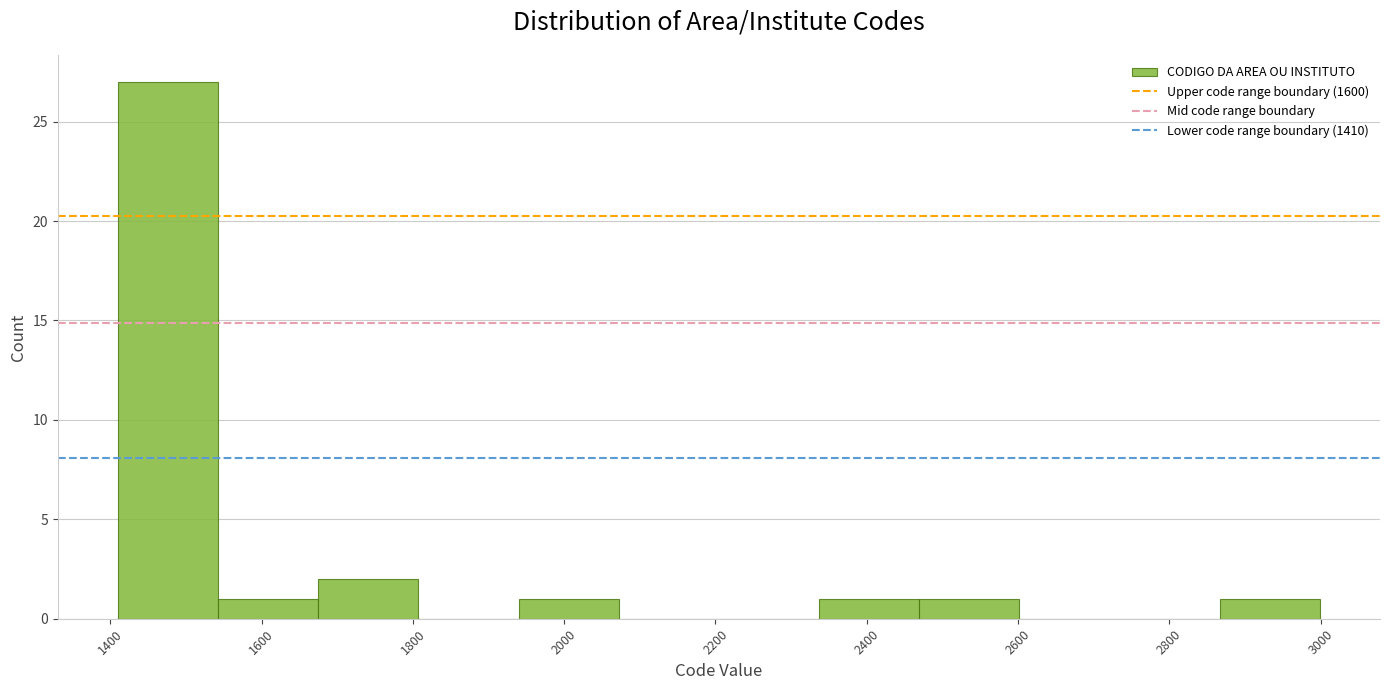

Reading left to right, list every bar in this chart as the range it spans on the x-axis followed by its height. Neither the bar edges nor the heights are printed on the chart, so give them approximately, as read against the axes.

1420 to 1540: 27
1540 to 1680: 1
1680 to 1800: 2
1800 to 1940: 0
1940 to 2080: 1
2080 to 2200: 0
2200 to 2340: 0
2340 to 2460: 1
2460 to 2600: 1
2600 to 2740: 0
2740 to 2860: 0
2860 to 3000: 1